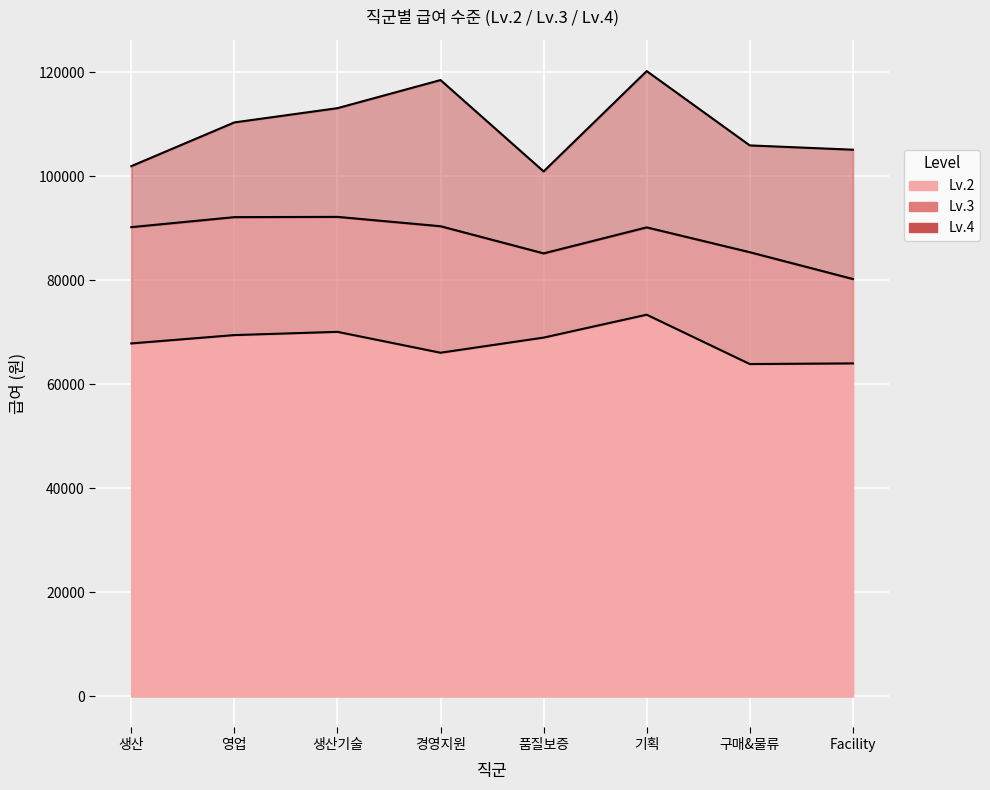

True or false: Lv.2 and Lv.3 intersect in this chart.

False